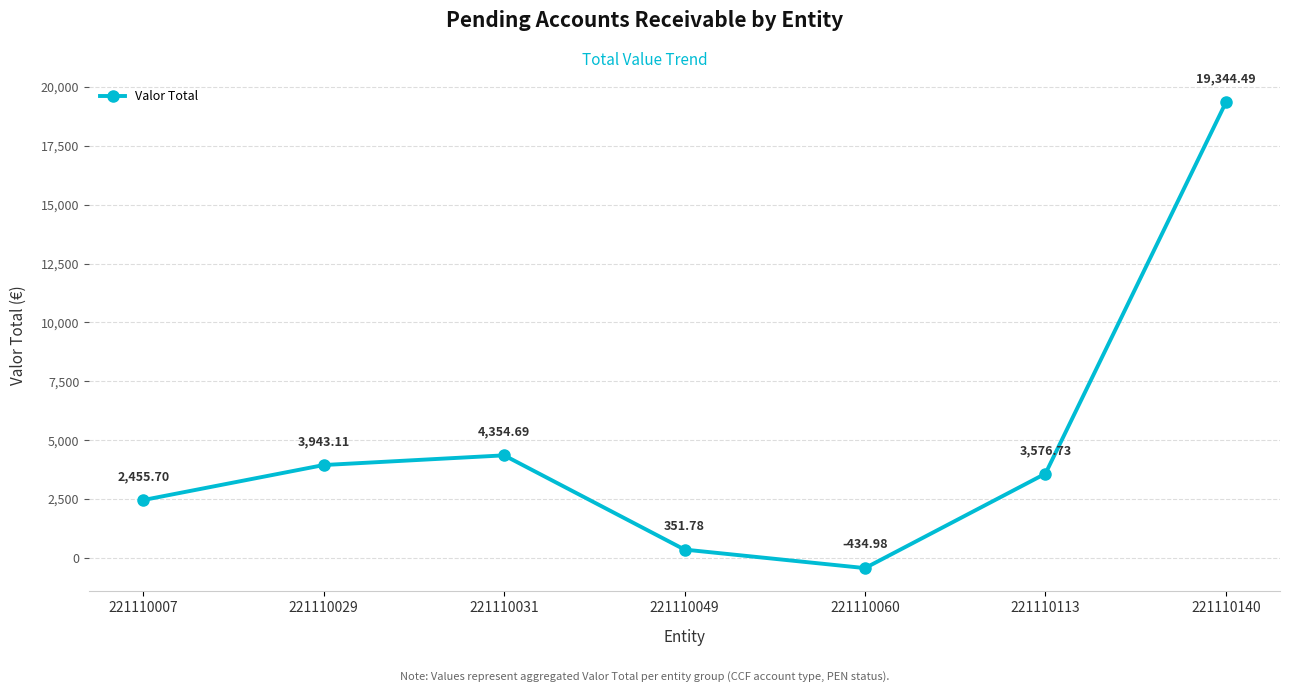

What is the sum of all values?

33591.5